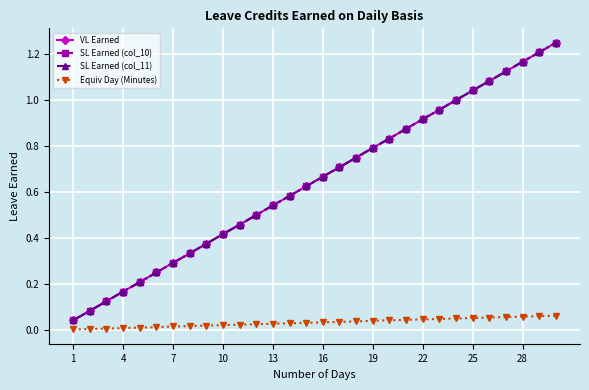

Does the chart have visible grid lines?

Yes